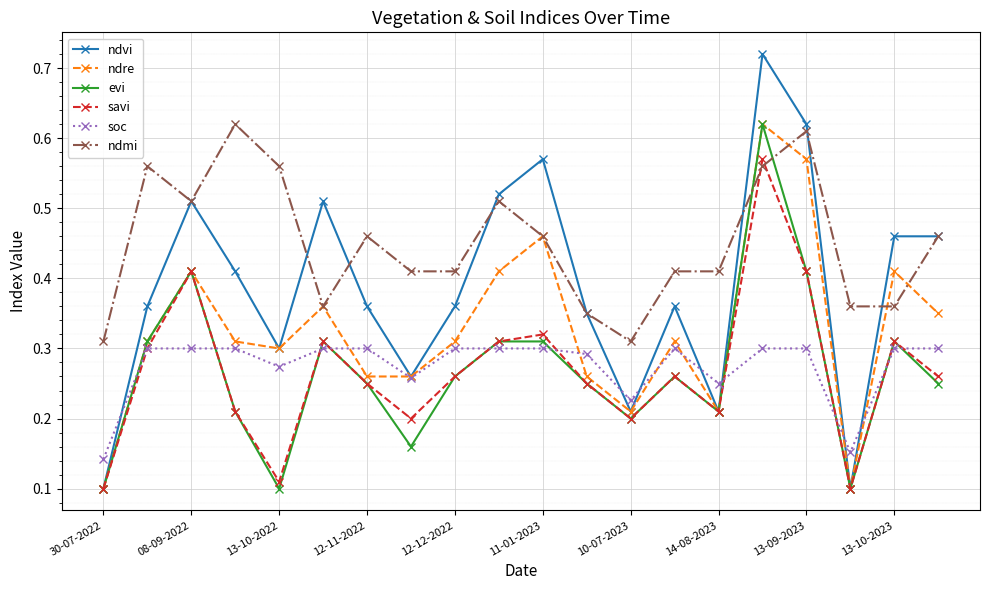

How many ndre values are between 0 and 1?

20